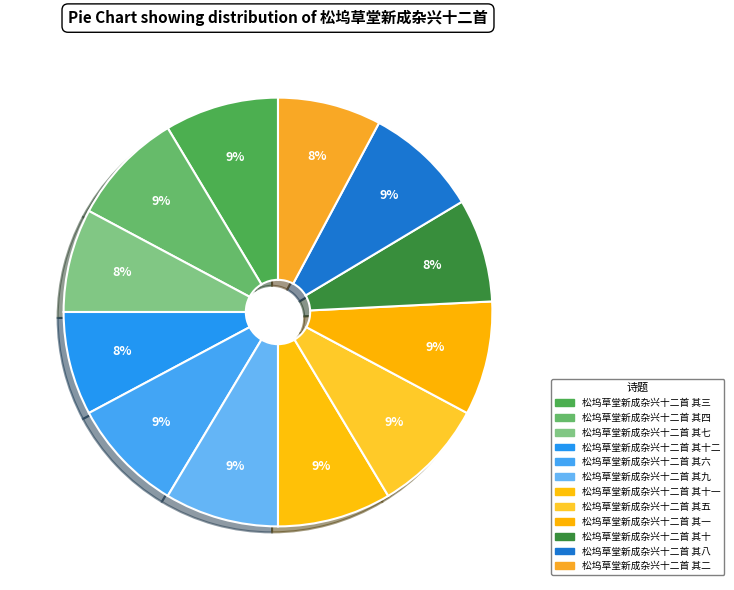

Count the number of slices in the pie.

12